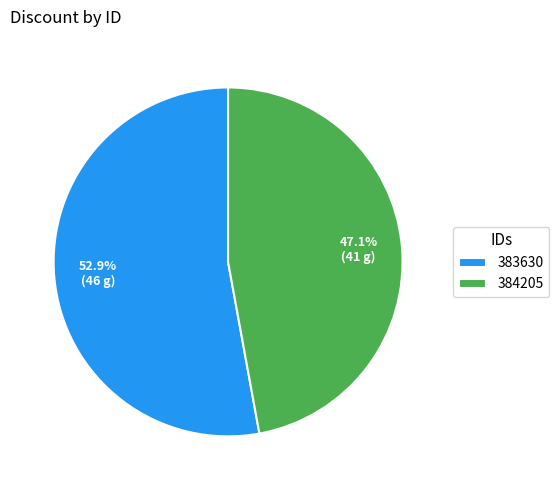

Between 383630 and 384205, which is larger?

383630